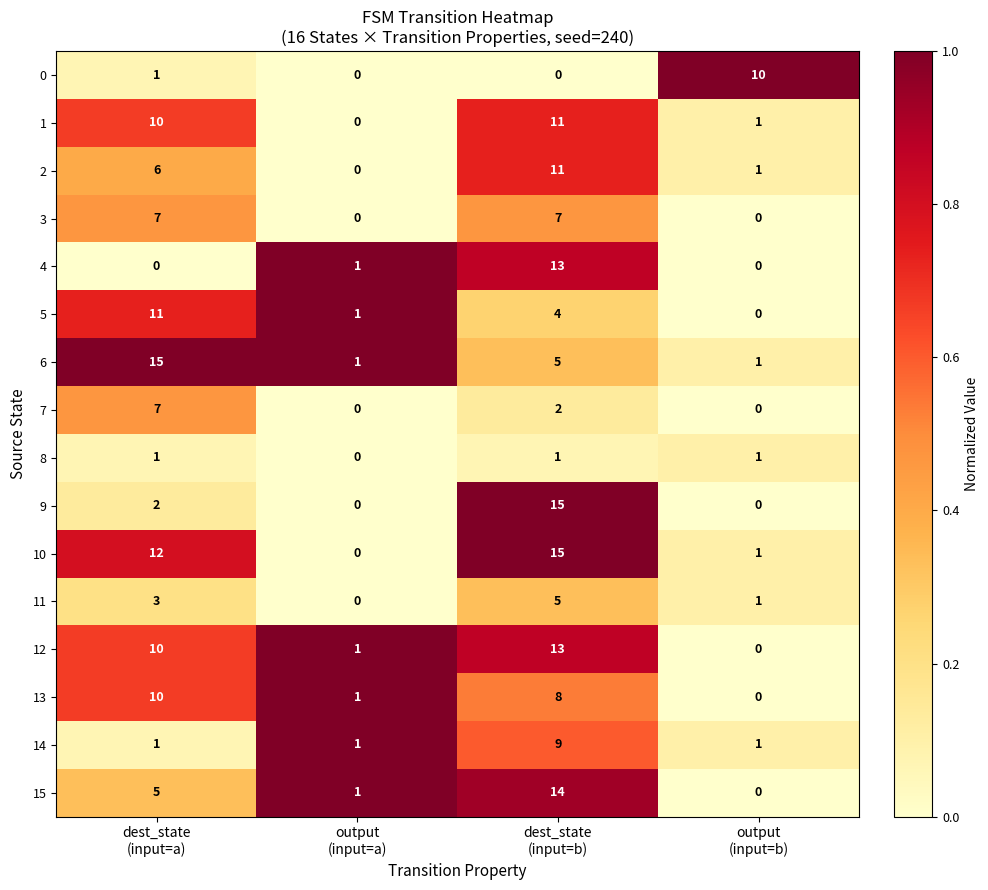

What is the greatest value displayed?

15